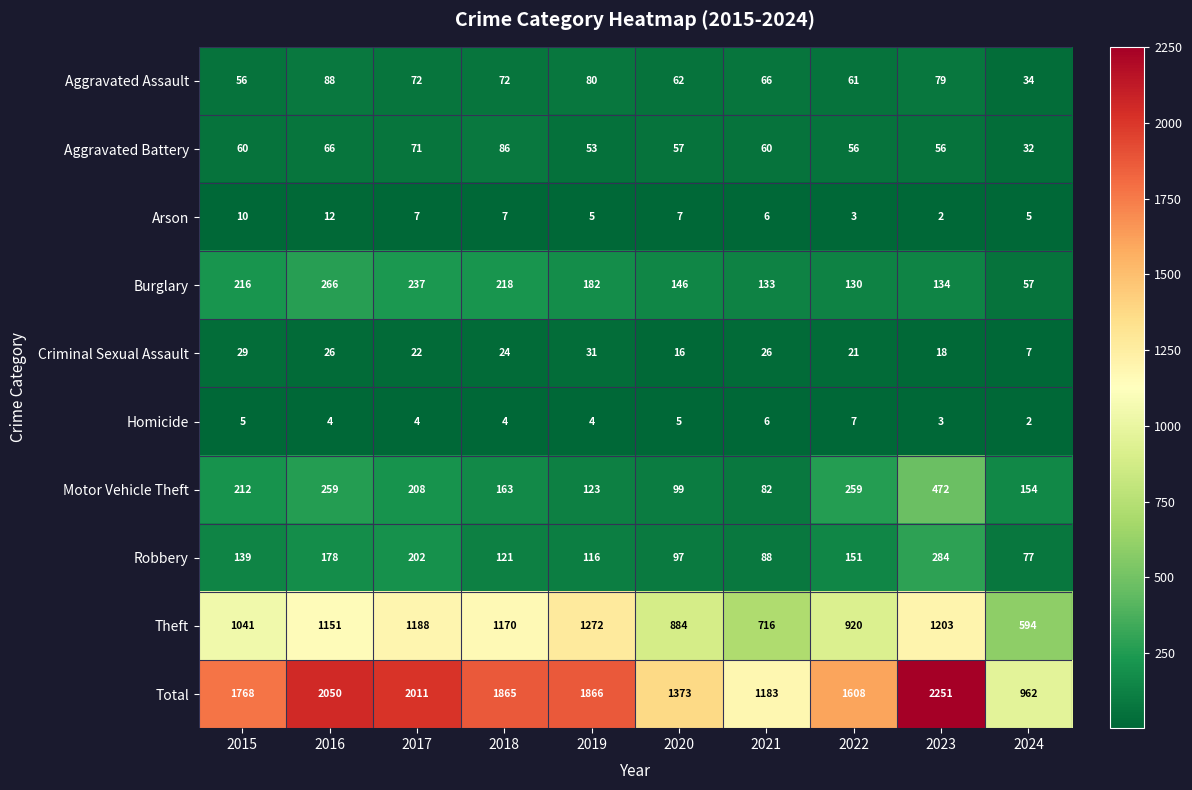

At which label does Burglary first exceed 182?

2015